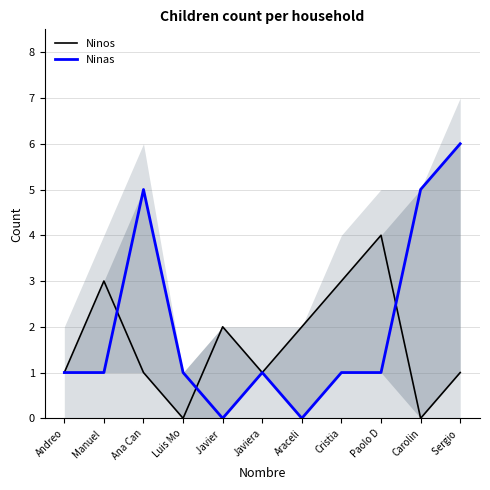

How many distinct data groups are displayed?

2